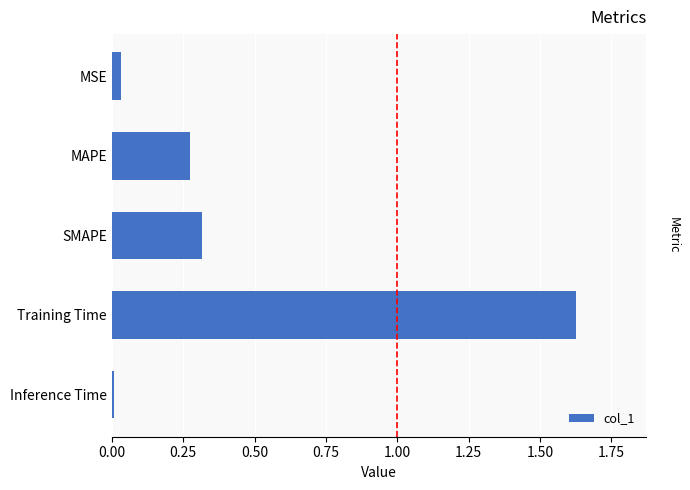

Between Inference Time and SMAPE, which is larger?

SMAPE